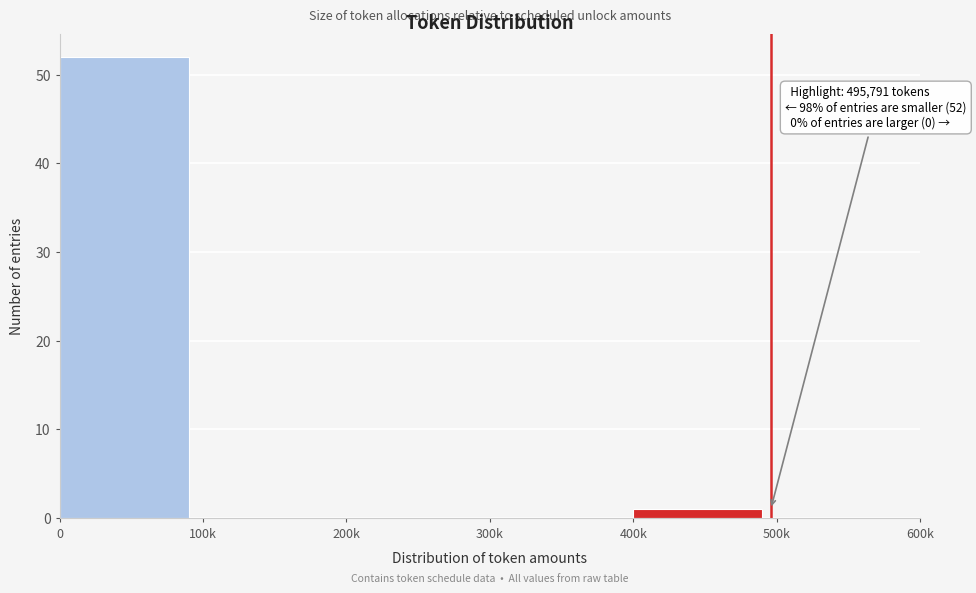

Reading left to right, transcribe all the data shown in this chart.

0=52	100k=0	200k=0	300k=0	400k=1	500k=0